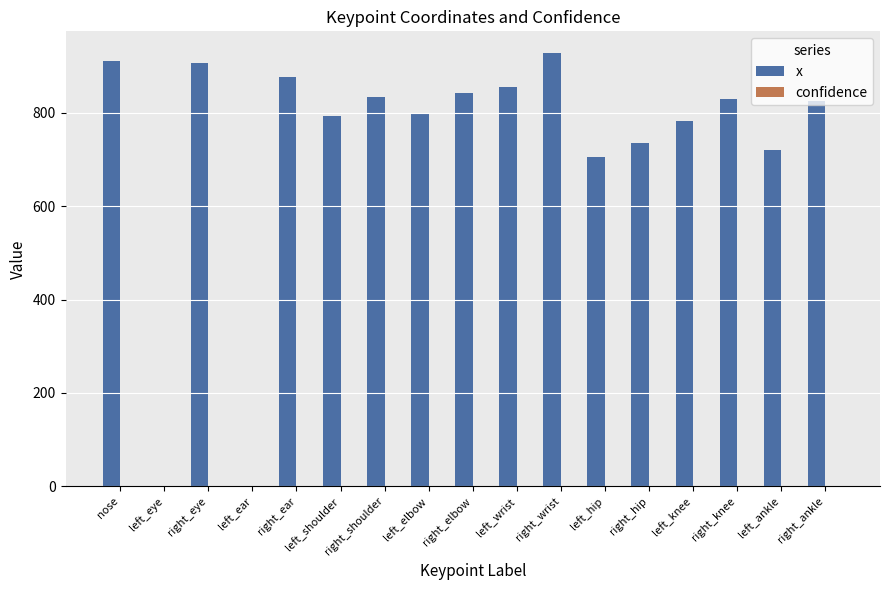

Are the bars horizontal?

No